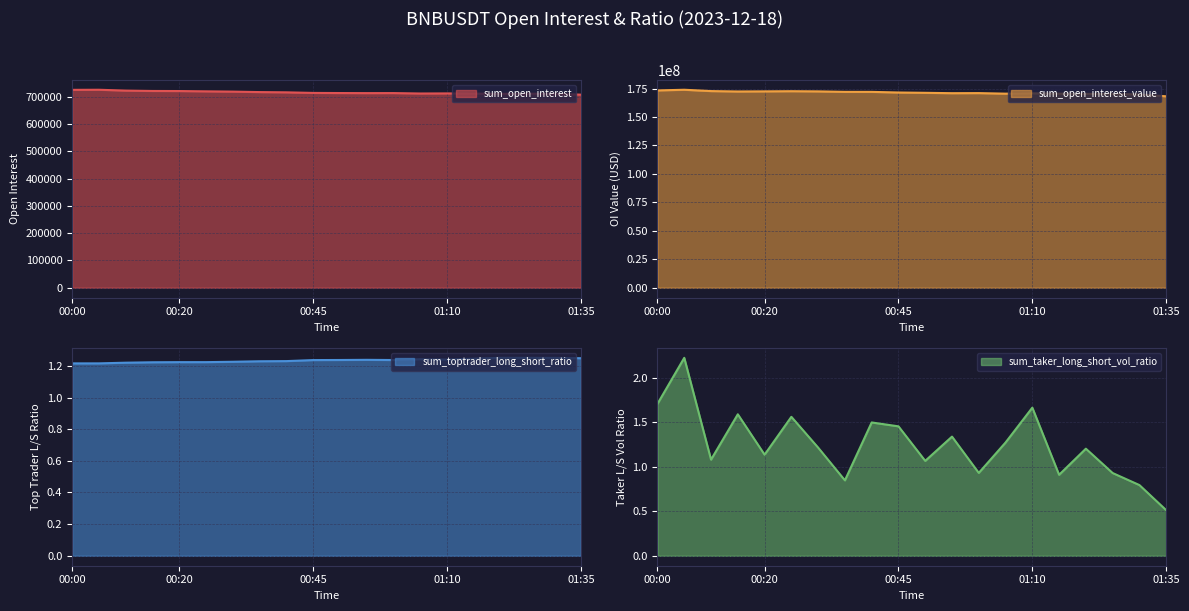

True or false: sum_toptrader_long_short_ratio has a value of 1.2 at 00:30.

True